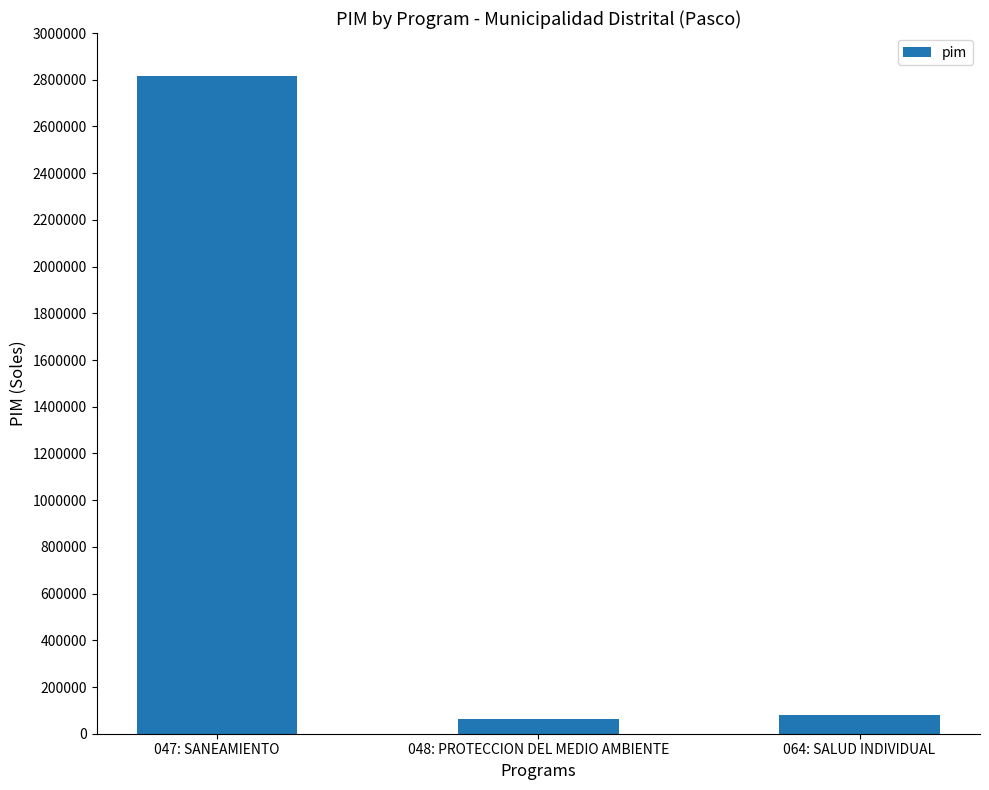

The chart shows a value of 2816478 at 047: SANEAMIENTO. True or false?

True